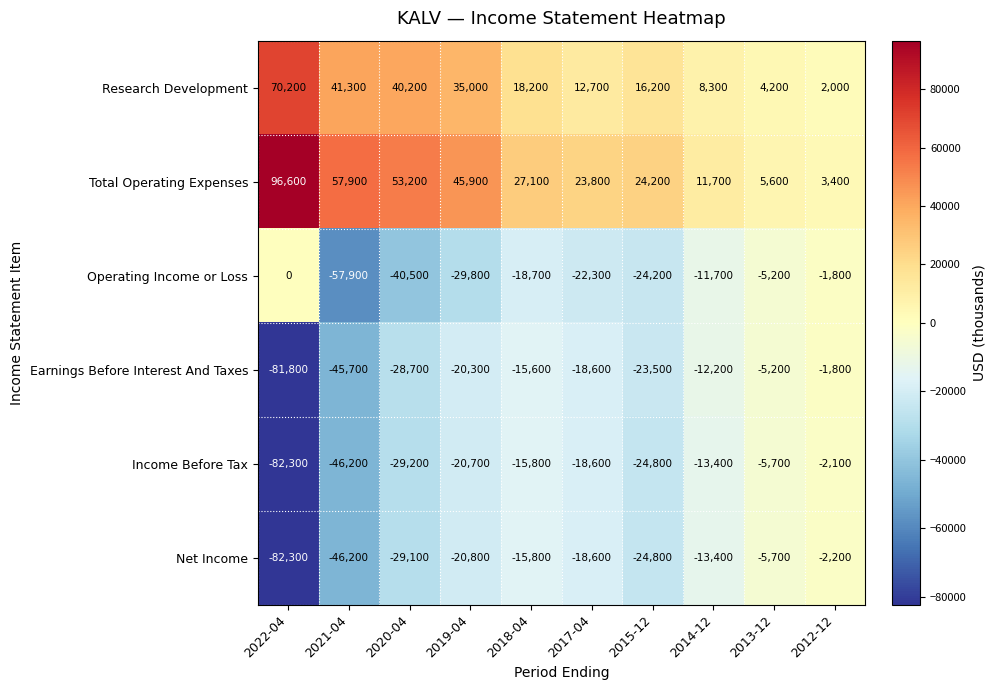

Which series has the widest spread of values?

Total Operating Expenses